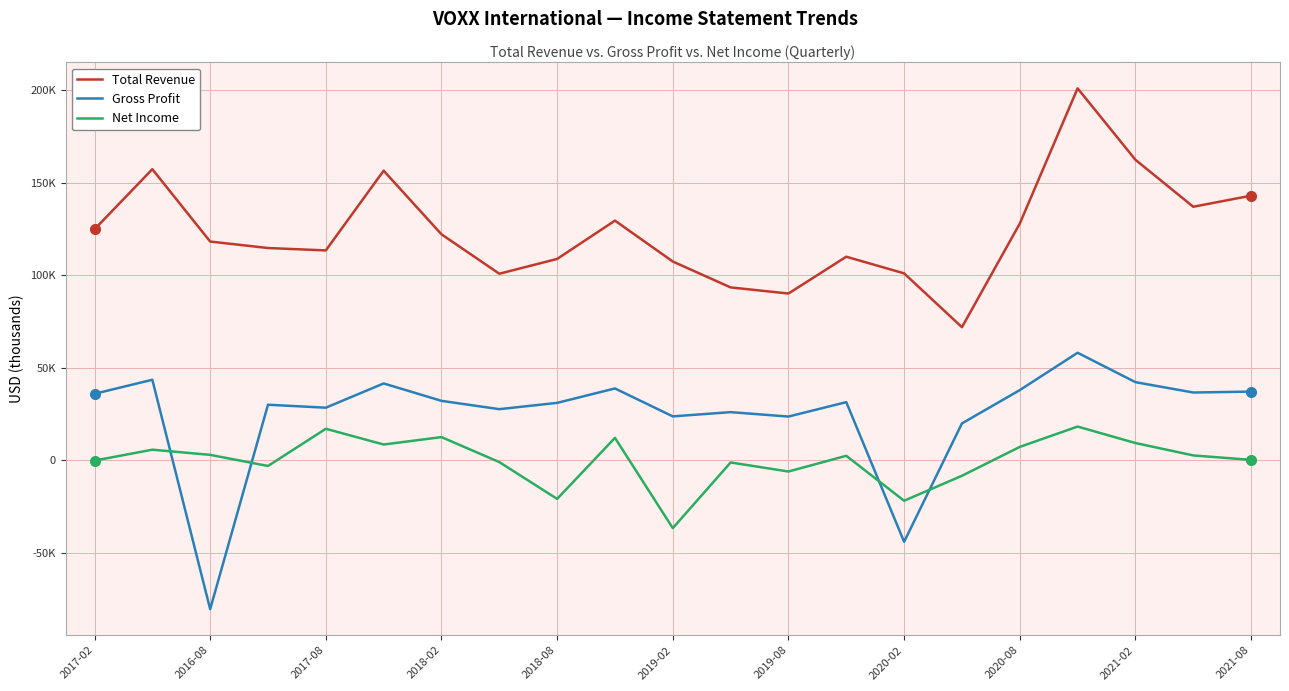

List the series in order of their peak value, highest first.

Total Revenue, Gross Profit, Net Income